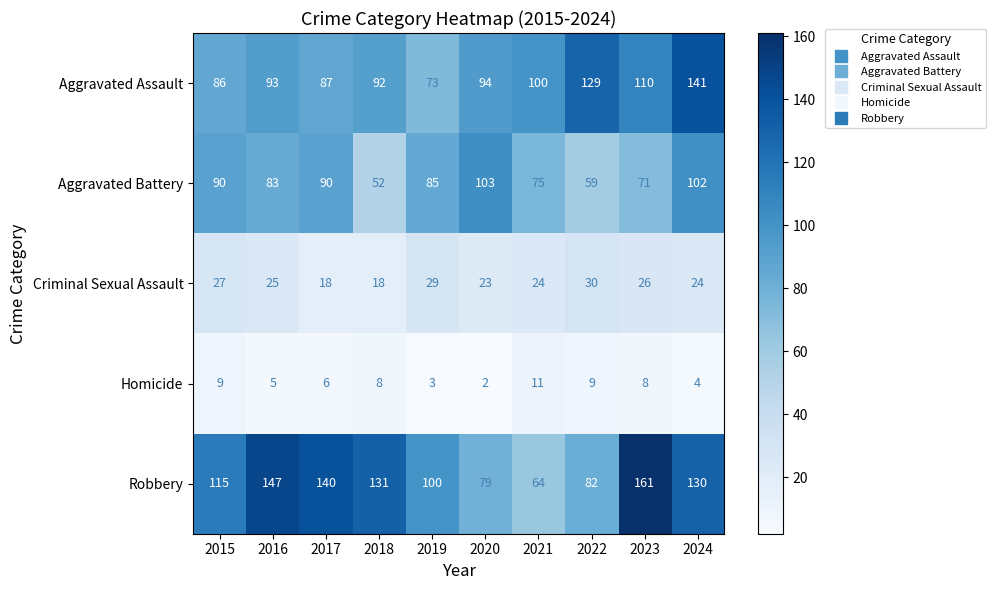

What is the difference between the Criminal Sexual Assault values at 2019 and 2024?

5